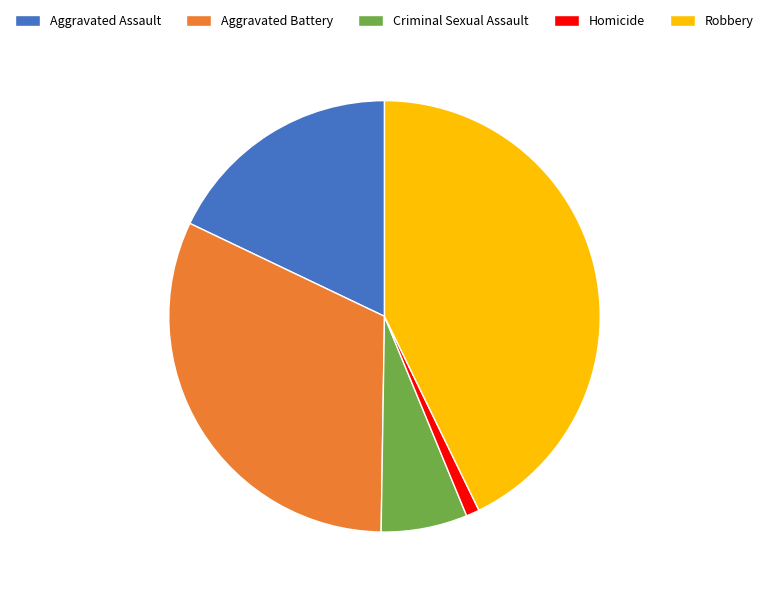

Is it true that Aggravated Assault is 18% of the pie?

True